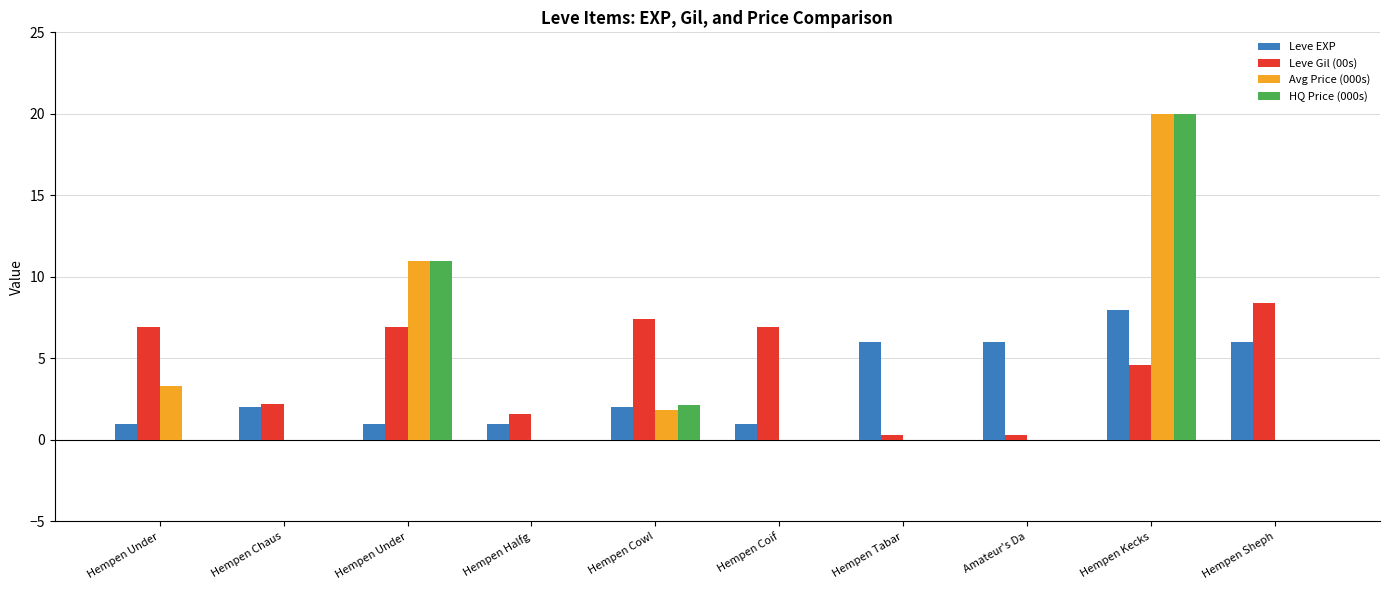

How many groups of bars are there?

10